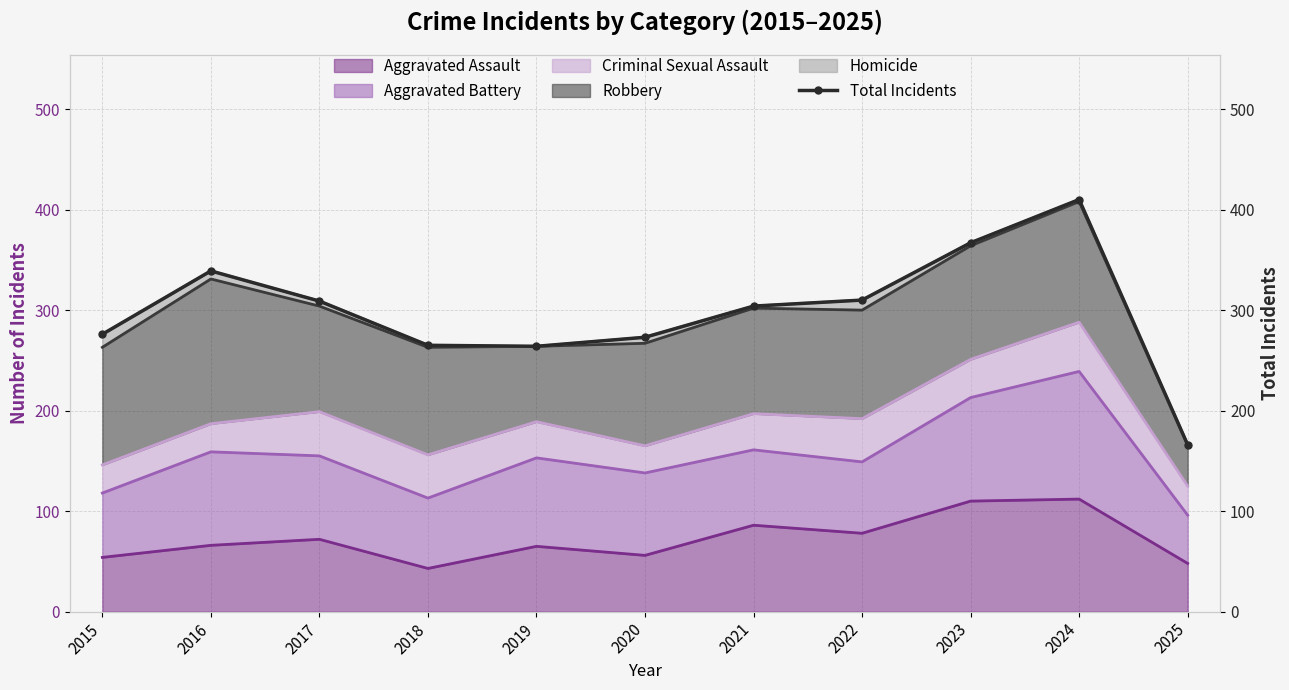

What is the sum of the values at 2021 and 2015?

580